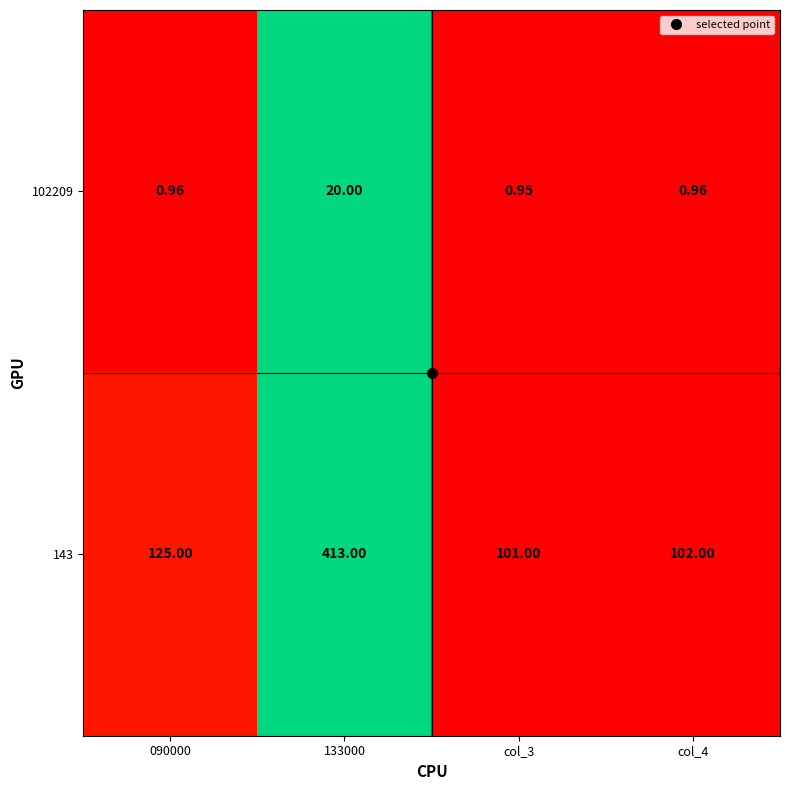

Is the value of 102209 at col_4 greater than the value of 143 at col_4?

No